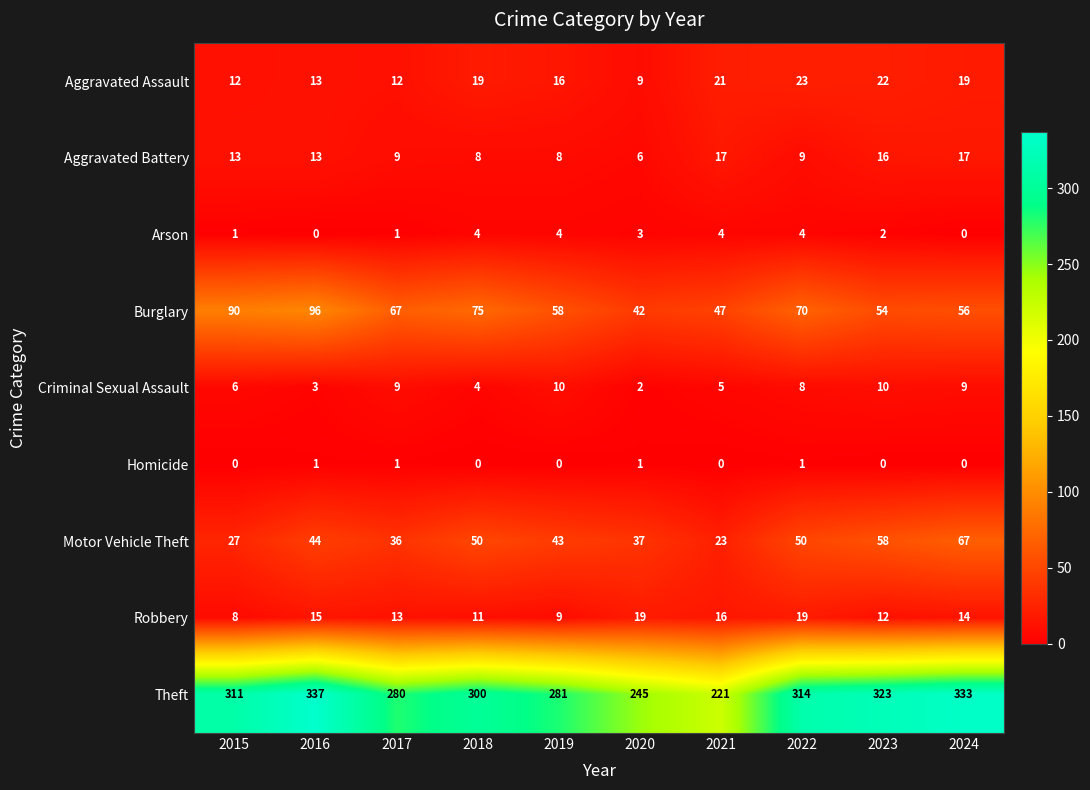

Which series changed the most between 2015 and 2018?

Motor Vehicle Theft